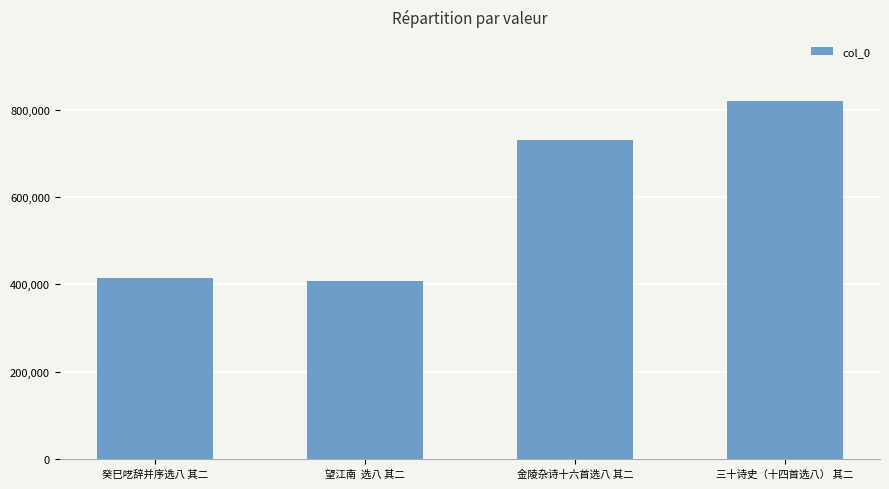

Are the bars grouped side by side (vs. stacked)?

No